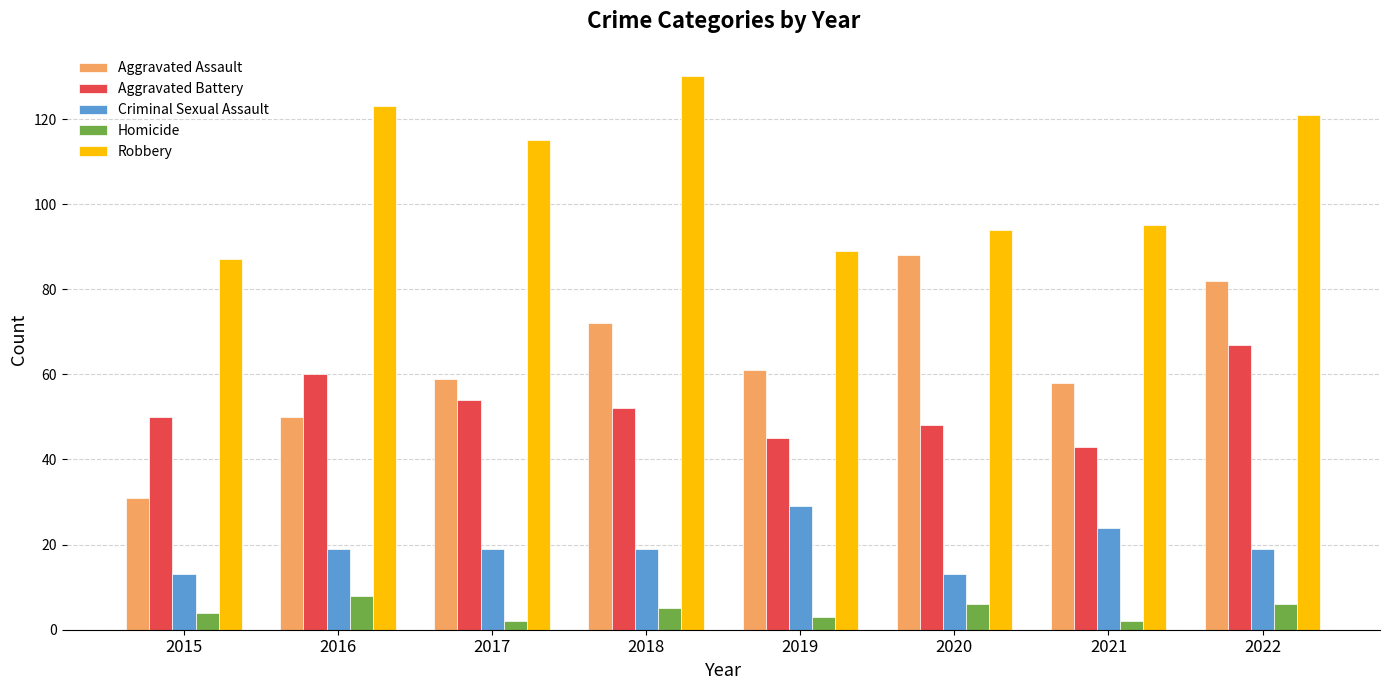

What is the sum of the Homicide values at 2017 and 2020?

8